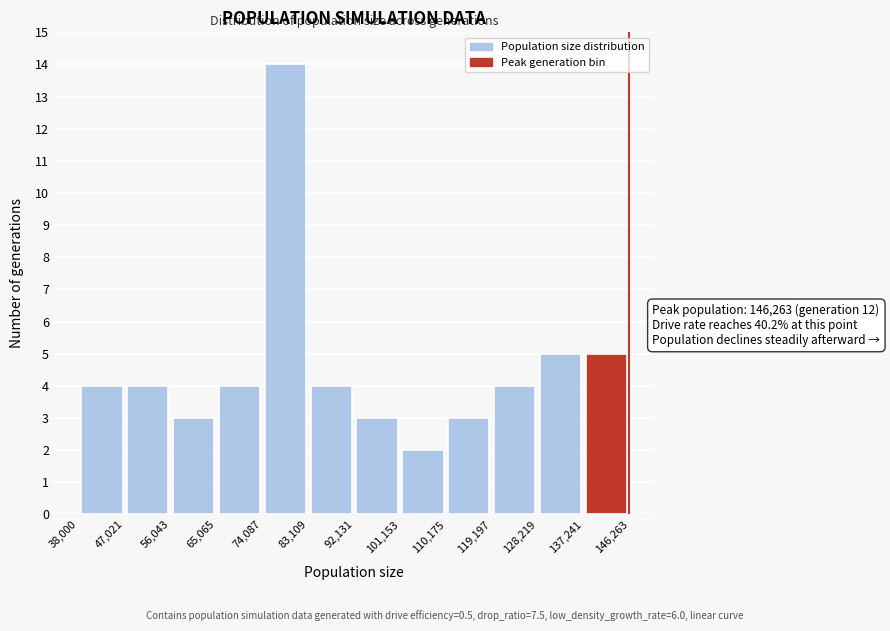

Over which range of the x-axis is the bar tallest?

74,087 to 83,109